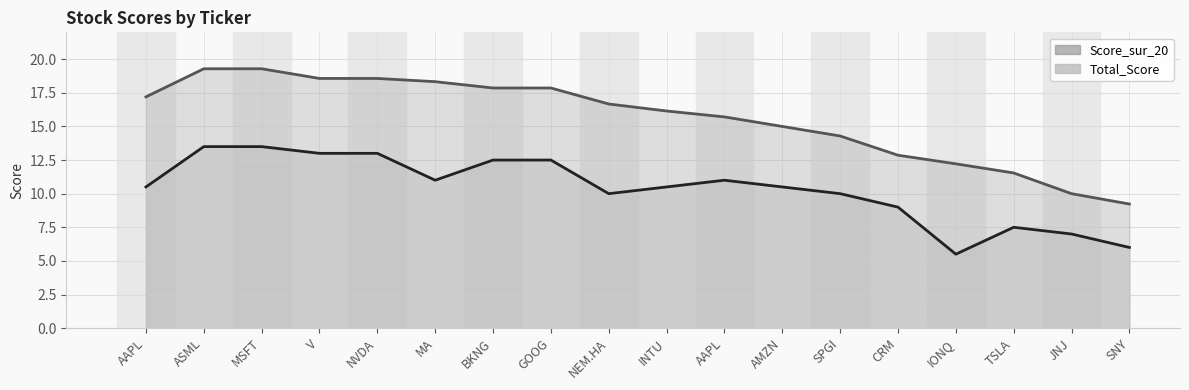

True or false: Score_sur_20 and Total_Score cross at least once.

False